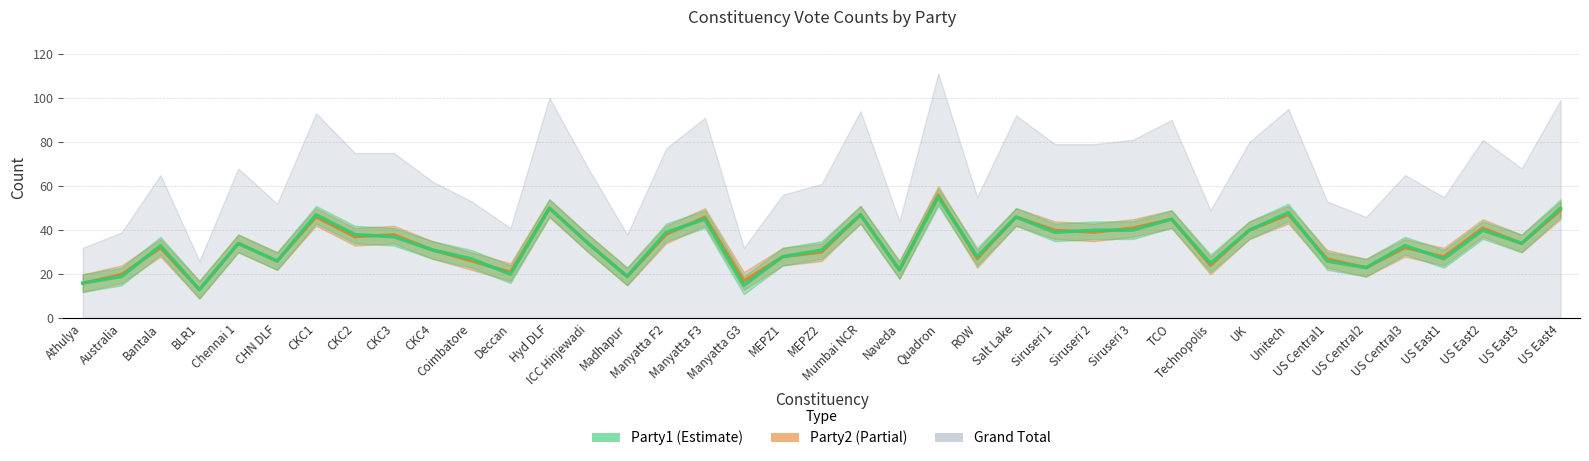

Reading right to left, list all the values displayed in this chart.

Party1: US East4=50	US East3=34	US East2=40	US East1=27	US Central3=33	US Central2=23	US Central1=26	Unitech=48	UK=40	Technopolis=25	TCO=45	Siruseri 3=40	Siruseri 2=40	Siruseri 1=39	Salt Lake=46	ROW=28	Quadron=55	Naveda=22	Mumbai NCR=47	MEPZ2=31	MEPZ1=28	Manyatta G3=15	Manyatta F3=45	Manyatta F2=39	Madhapur=19	ICC Hinjewadi=34	Hyd DLF=50	Deccan=20	Coimbatore=27	CKC4=31	CKC3=37	CKC2=38	CKC1=47	CHN DLF=26	Chennai 1=34	BLR1=13	Bantala=33	Australia=19	Athulya=16
Party2: US East4=49	US East3=34	US East2=41	US East1=28	US Central3=32	US Central2=23	US Central1=27	Unitech=47	UK=40	Technopolis=24	TCO=45	Siruseri 3=41	Siruseri 2=39	Siruseri 1=40	Salt Lake=46	ROW=27	Quadron=56	Naveda=22	Mumbai NCR=47	MEPZ2=30	MEPZ1=28	Manyatta G3=17	Manyatta F3=46	Manyatta F2=38	Madhapur=19	ICC Hinjewadi=34	Hyd DLF=50	Deccan=21	Coimbatore=26	CKC4=31	CKC3=38	CKC2=37	CKC1=46	CHN DLF=26	Chennai 1=34	BLR1=13	Bantala=32	Australia=20	Athulya=16
Grand Total: US East4=99	US East3=68	US East2=81	US East1=55	US Central3=65	US Central2=46	US Central1=53	Unitech=95	UK=80	Technopolis=49	TCO=90	Siruseri 3=81	Siruseri 2=79	Siruseri 1=79	Salt Lake=92	ROW=55	Quadron=111	Naveda=44	Mumbai NCR=94	MEPZ2=61	MEPZ1=56	Manyatta G3=32	Manyatta F3=91	Manyatta F2=77	Madhapur=38	ICC Hinjewadi=68	Hyd DLF=100	Deccan=41	Coimbatore=53	CKC4=62	CKC3=75	CKC2=75	CKC1=93	CHN DLF=52	Chennai 1=68	BLR1=26	Bantala=65	Australia=39	Athulya=32